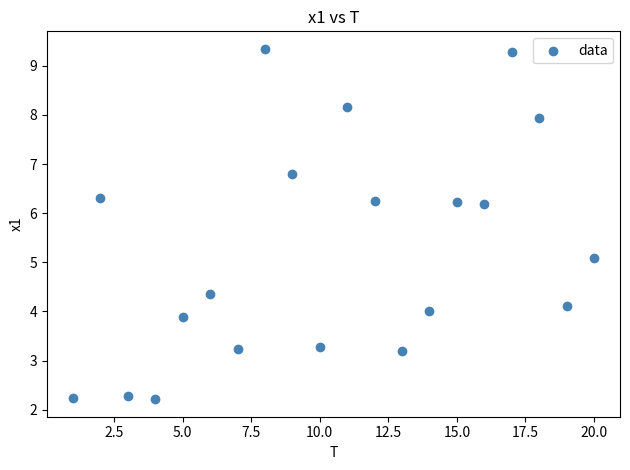

What is the range of Y values (max minus min)?

7.1